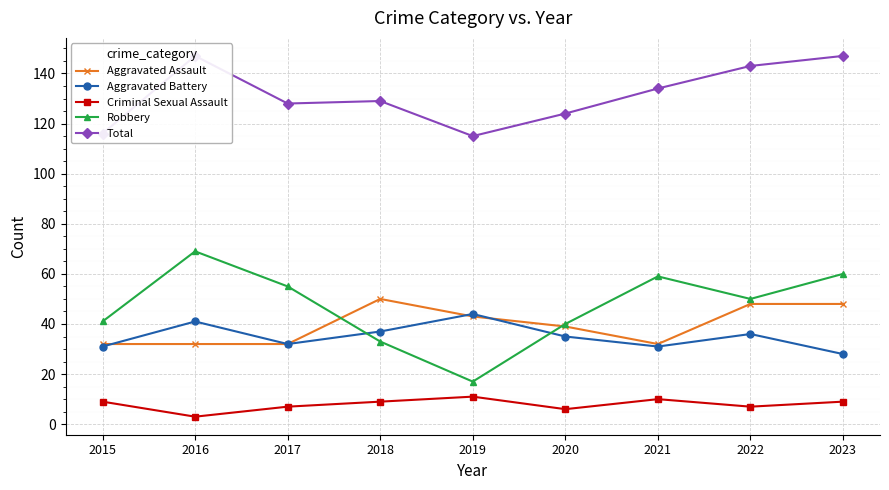

Between 2019 and 2020, which series saw the biggest shift?

Robbery